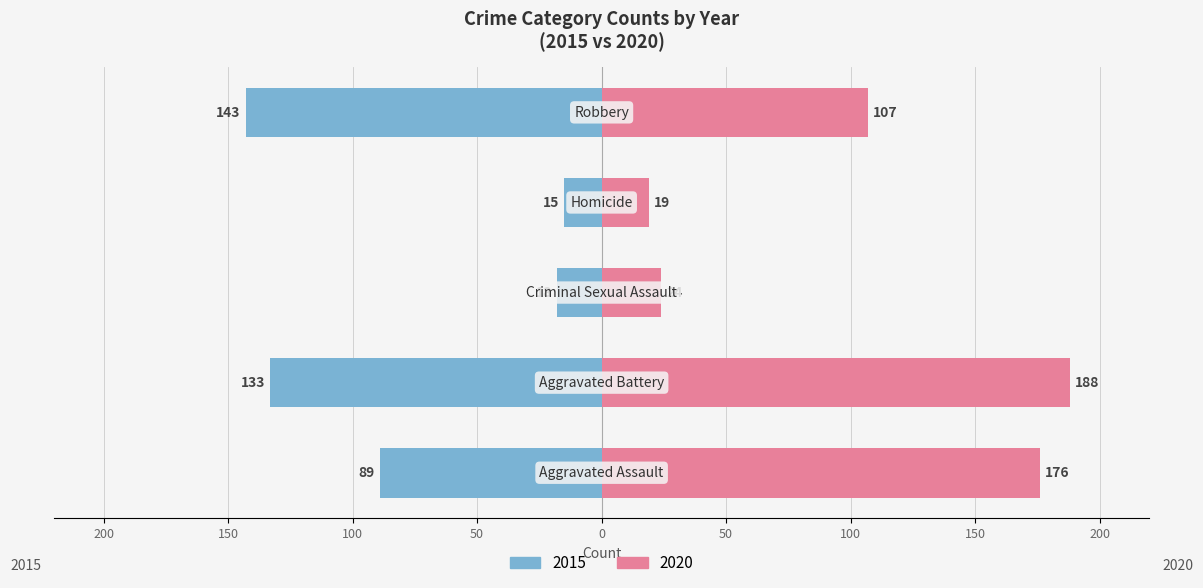

Rank the categories by 2020 value from lowest to highest.

Homicide, Criminal Sexual Assault, Robbery, Aggravated Assault, Aggravated Battery